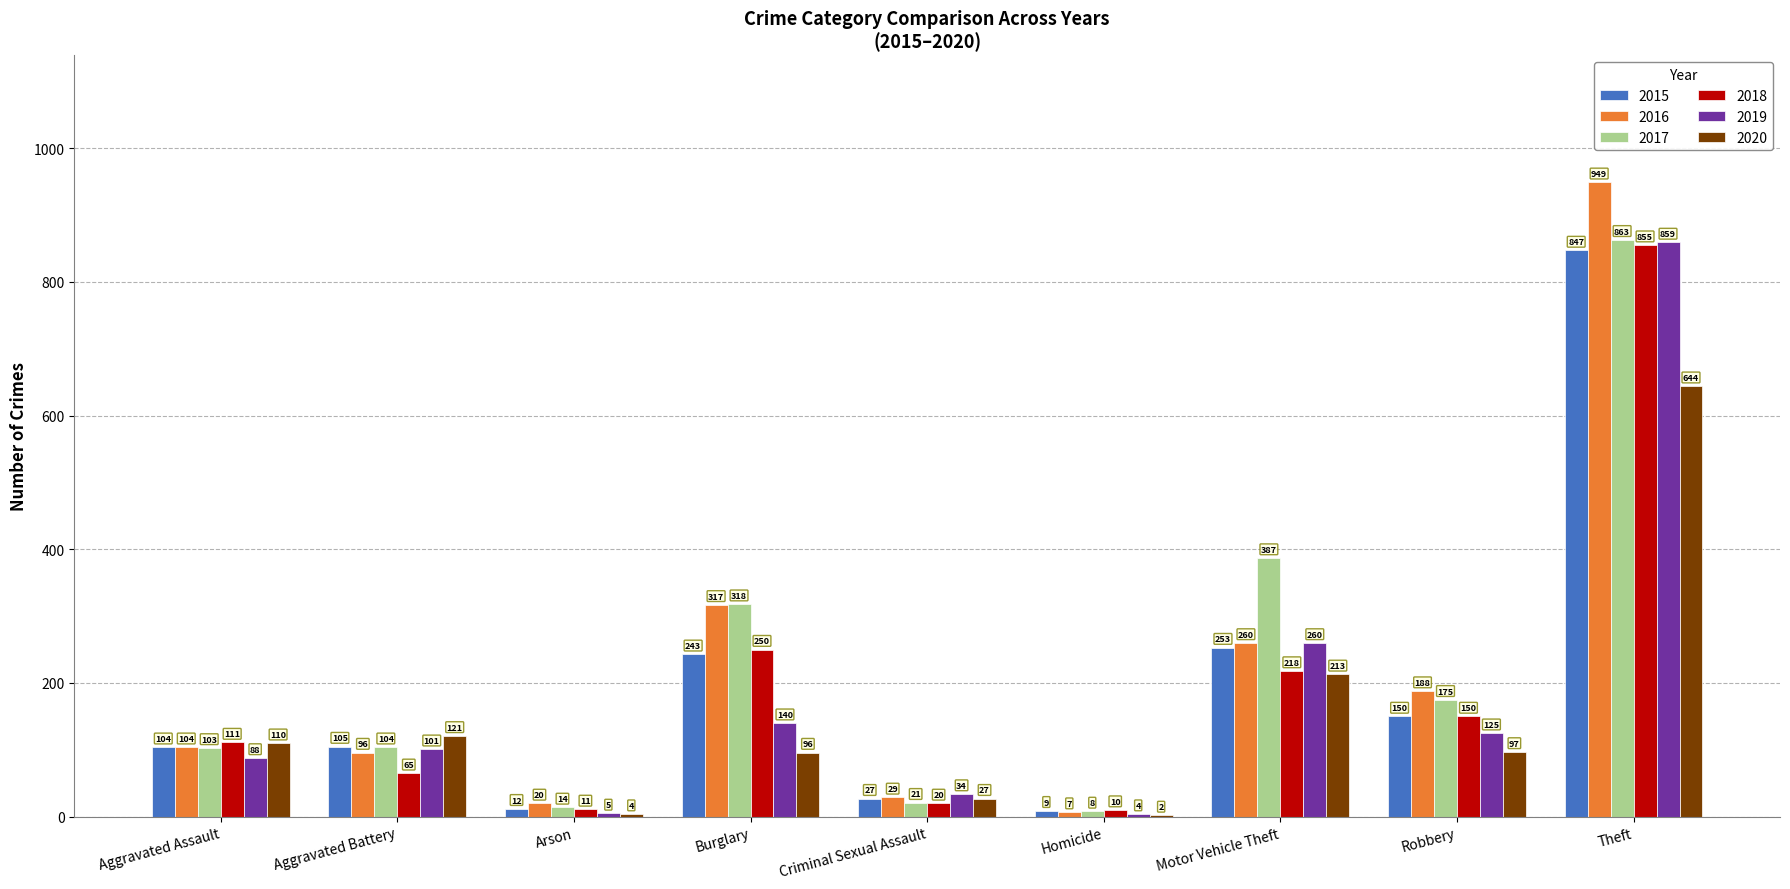

Which series changed the most between Aggravated Assault and Aggravated Battery?

2018